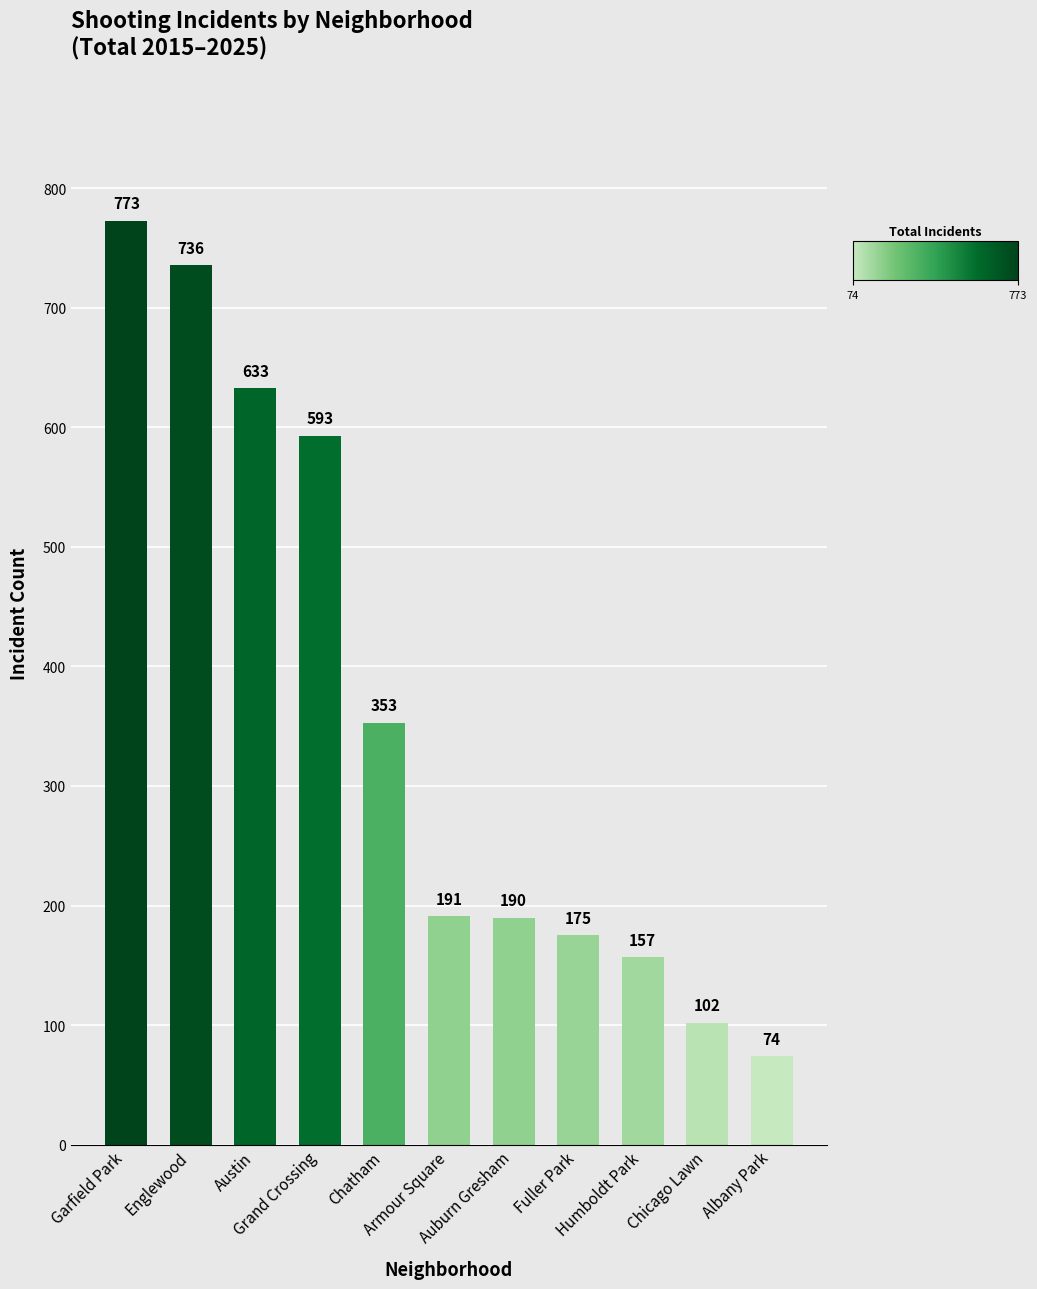

Reading left to right, transcribe all the data shown in this chart.

773	736	633	593	353	191	190	175	157	102	74